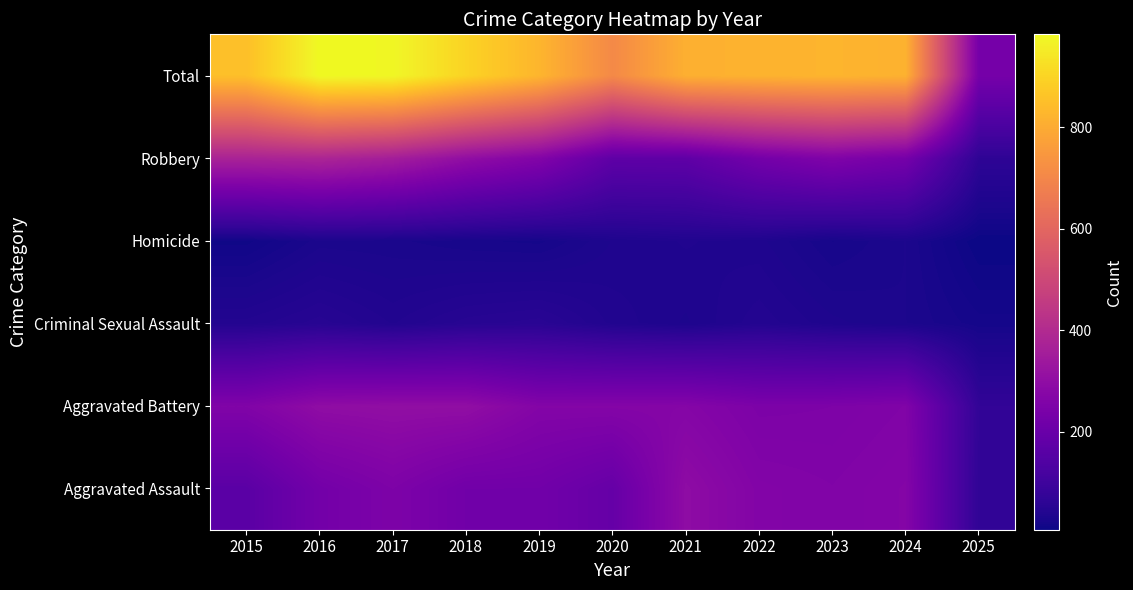

At which category is the sum across all series the highest?

2016